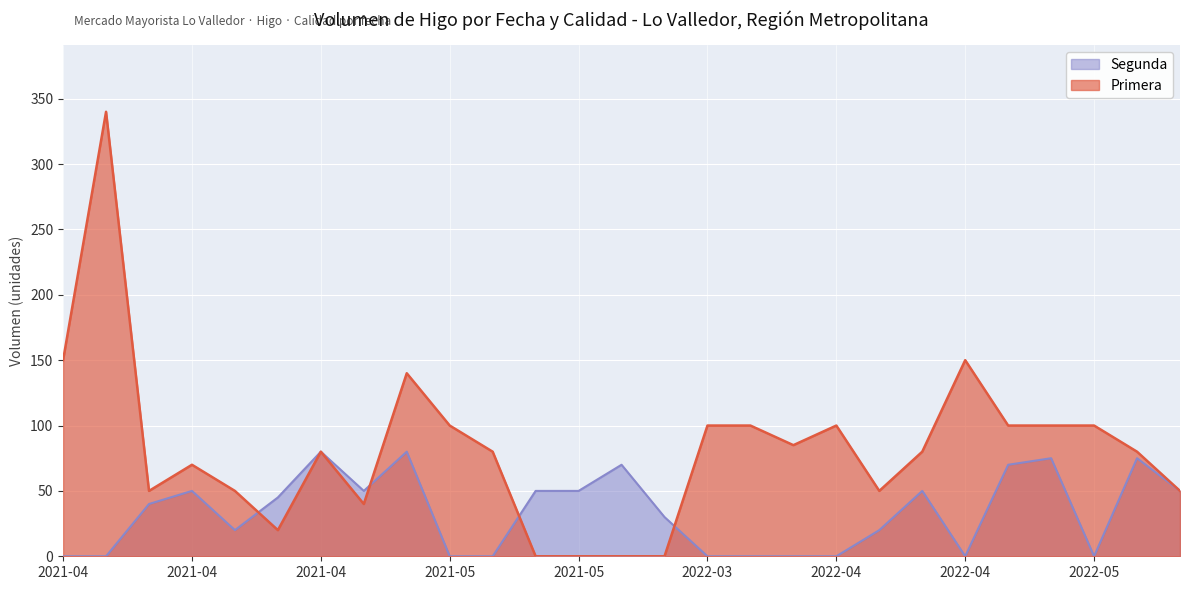

Is the value of Segunda at 2021-04-28 greater than the value of Primera at 2022-03-21?

No